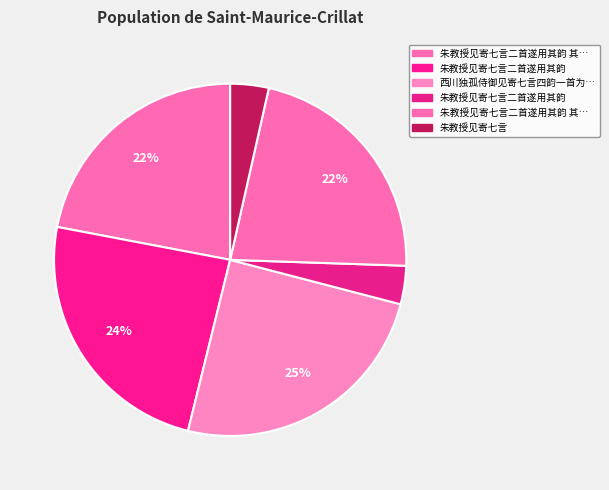

How many segments does this pie chart have?

6